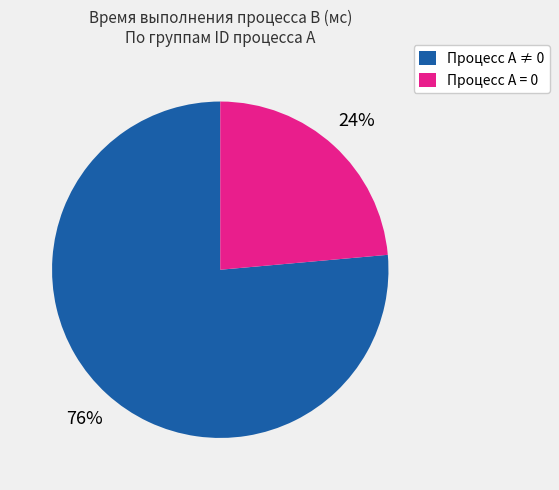

Does any single category account for the majority?

Yes